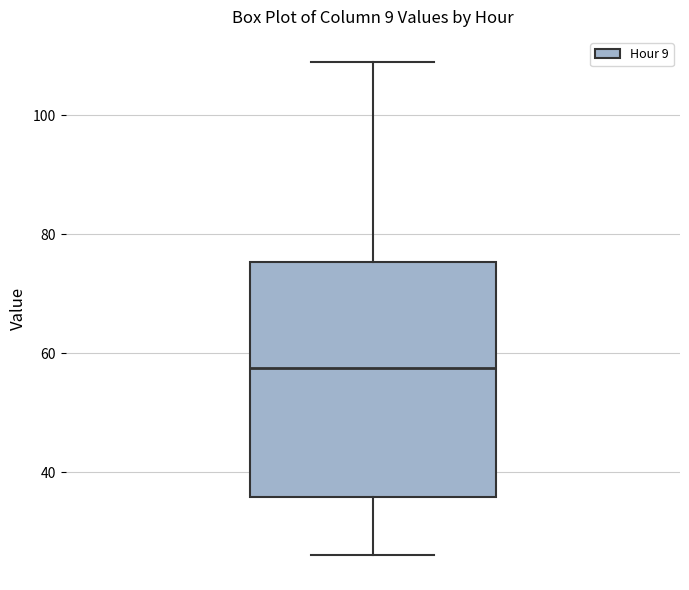

Transcribe this box plot: give where the median line is, the range the box spans, and where the two whiskers end, as read against the y-axis. The values are not printed on the chart, so give them approximately, as read against the axis.

median 58, box 36 to 76, whiskers 26 to 110